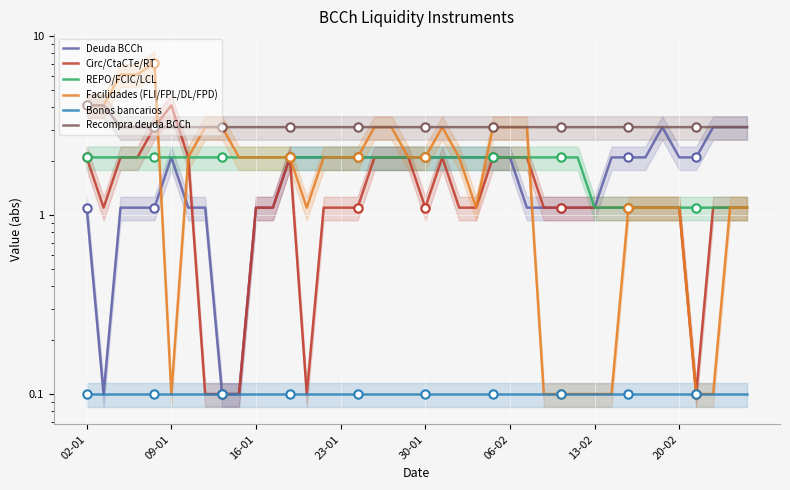

True or false: REPO/FCIC/LCL and Bonos bancarios intersect in this chart.

False